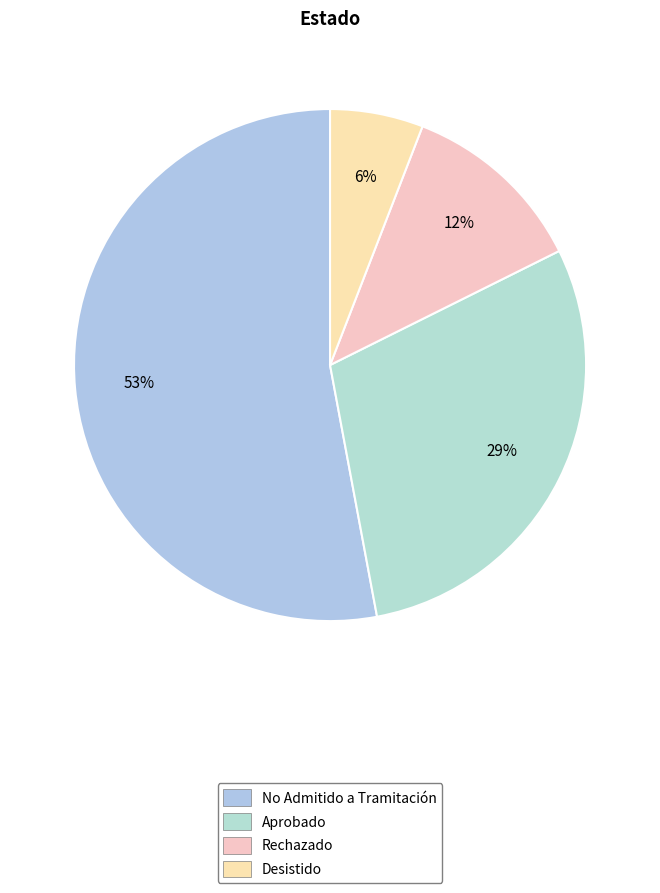

Count the number of slices in the pie.

4